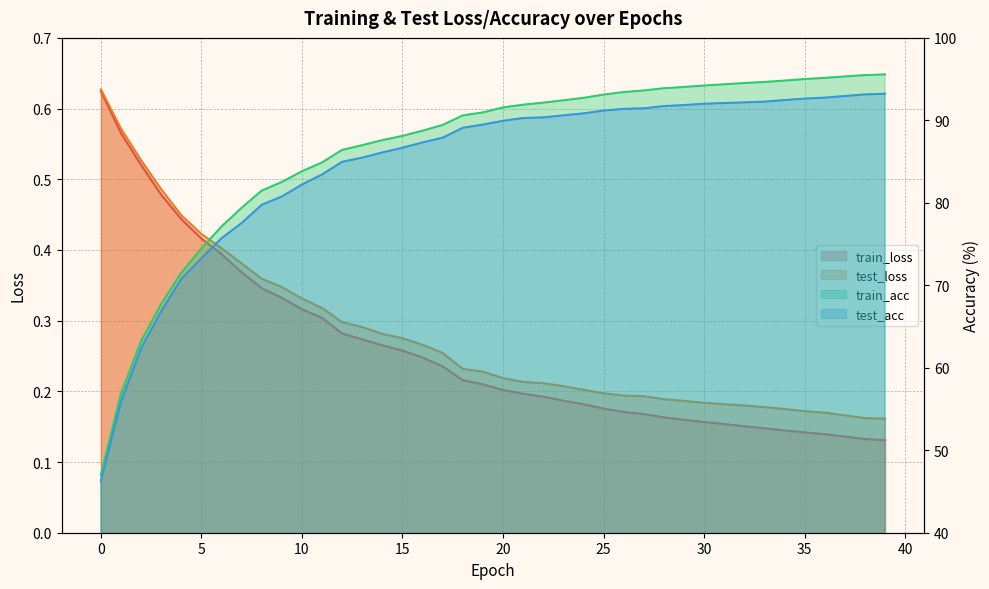

Does the chart display data point markers on the line(s)?

No